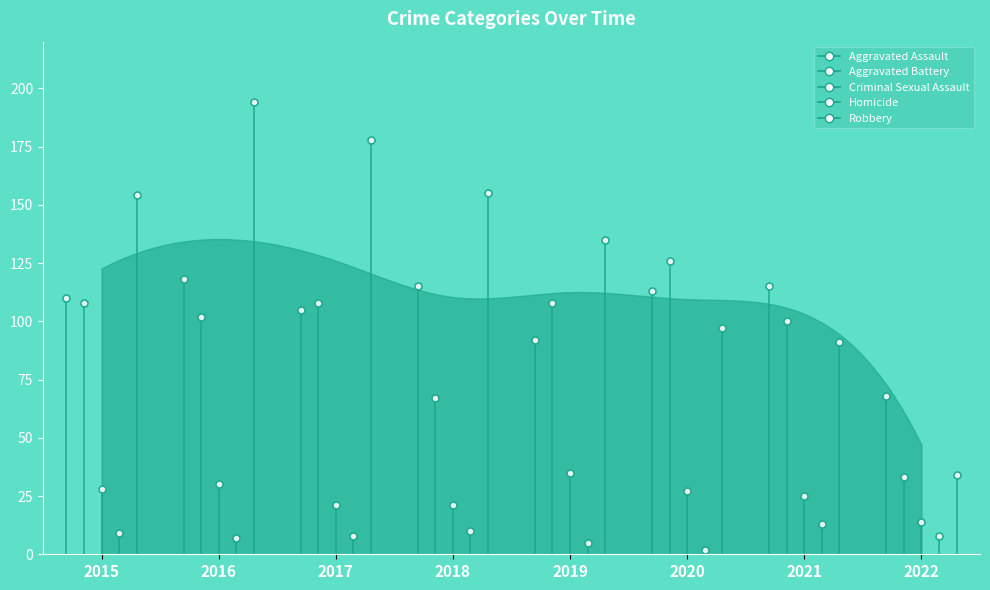

Where is the first local maximum for Aggravated Battery?

2017